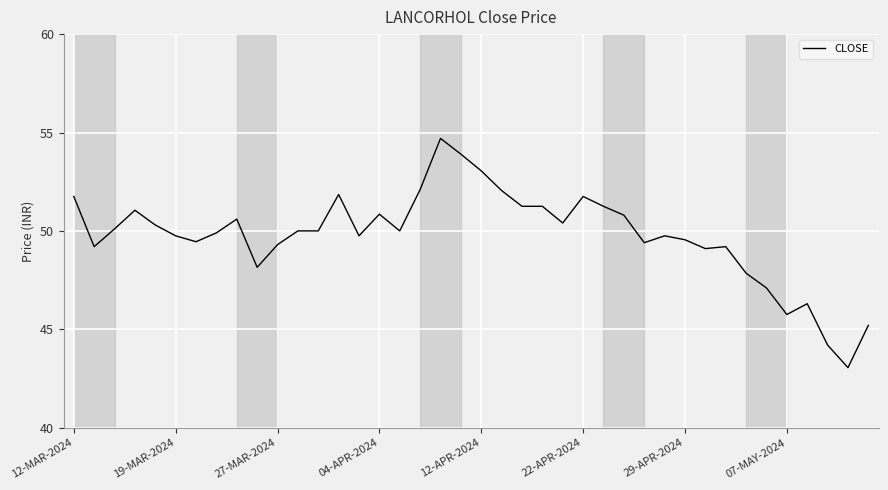

What is the maximum value shown in the chart?

54.7